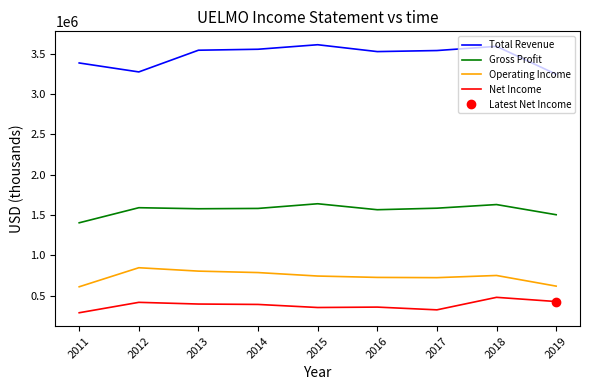

Reading right to left, list all the values displayed in this chart.

Total Revenue: 3243000	3589000	3537000	3524000	3609000	3553000	3541000	3272000	3383000
Gross Profit: 1502000	1628000	1583000	1564000	1638000	1580000	1576000	1589000	1402000
Operating Income: 617000	749000	722000	725000	742000	785000	803000	845000	609000
Net Income: 426000	478000	323000	357000	352000	390000	395000	416000	287000